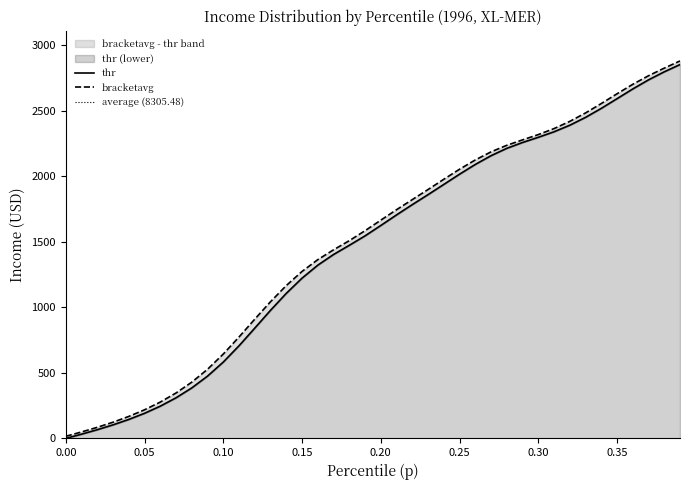

True or false: thr and bracketavg intersect in this chart.

False